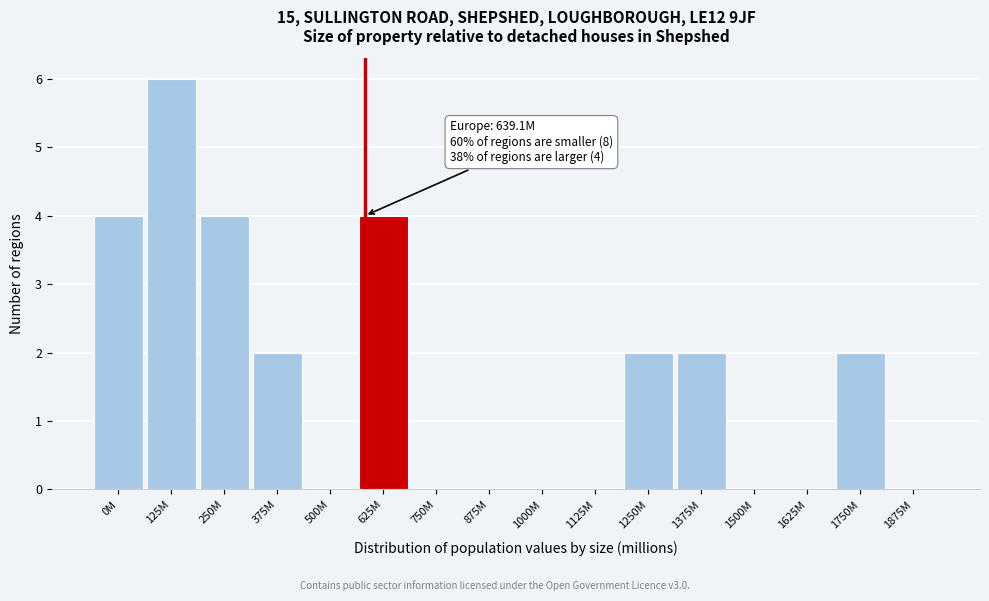

Reading left to right, what are all the values shown in this chart?

0M=4	125M=6	250M=4	375M=2	500M=0	625M=4	750M=0	875M=0	1000M=0	1125M=0	1250M=2	1375M=2	1500M=0	1625M=0	1750M=2	1875M=0